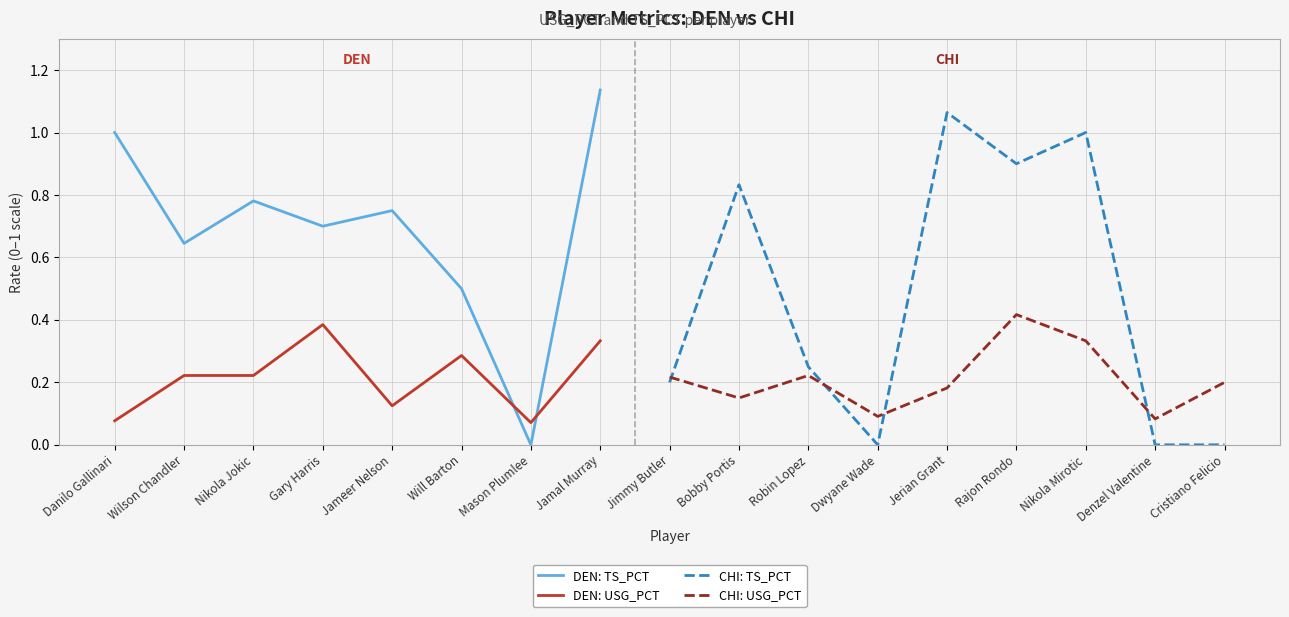

How many times do USG_PCT and TS_PCT cross each other?

7